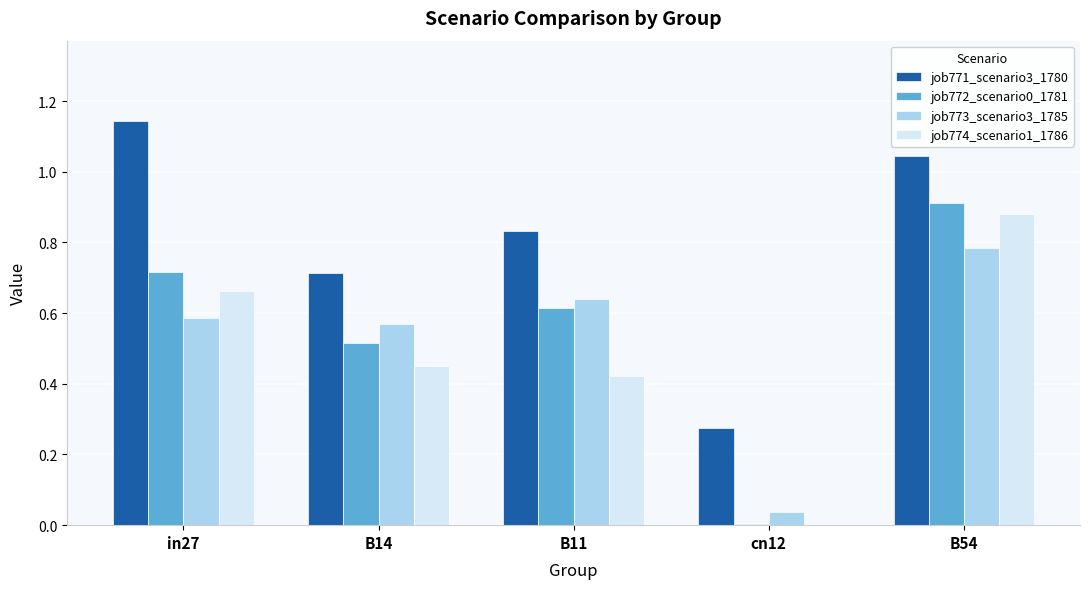

The job772_scenario0_1781 series shows 0.0 at cn12. True or false?

True